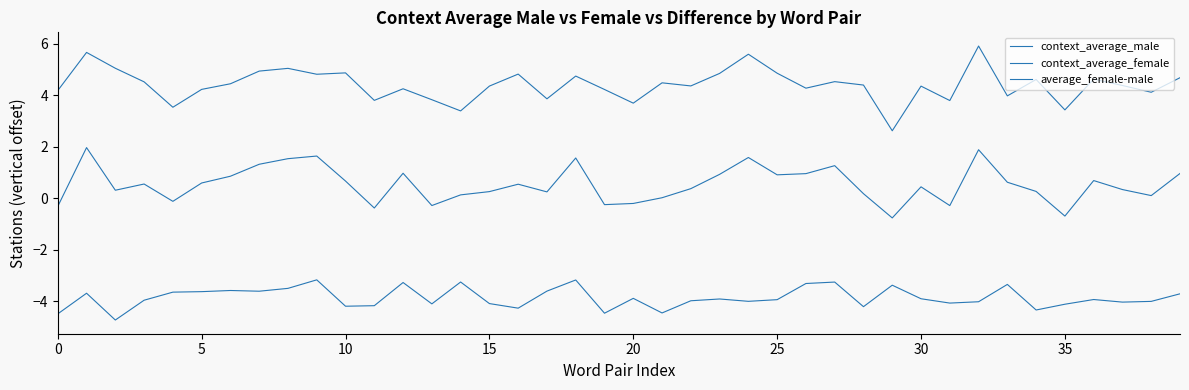

Does the chart have visible grid lines?

No